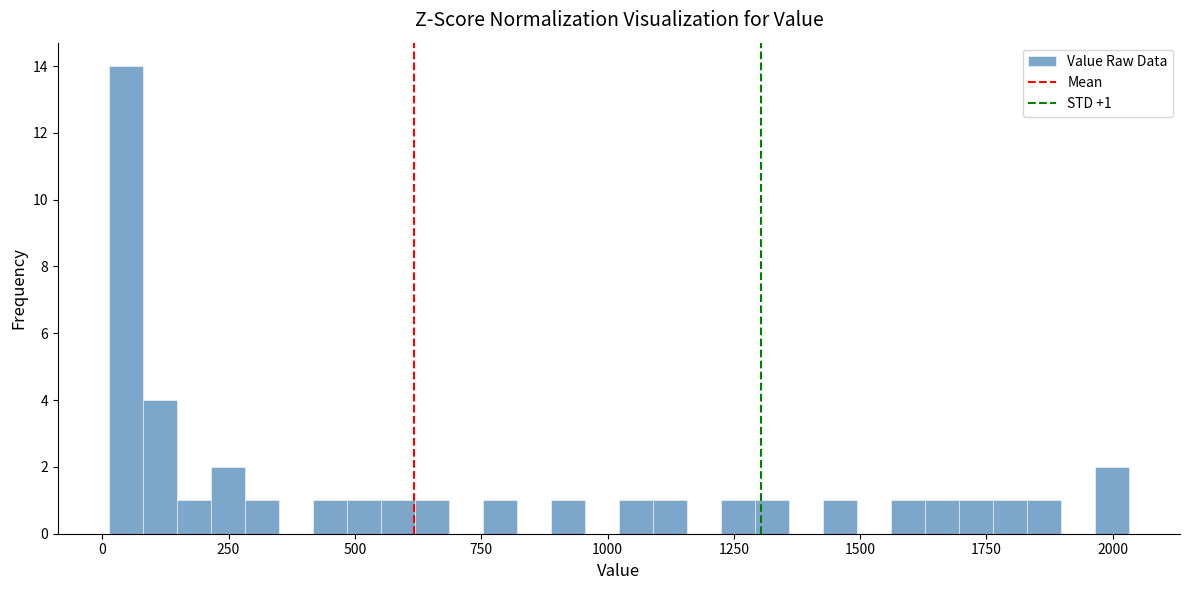

Around what value on the x-axis is the tallest bar? Give the approximate position of its centre, as read against the axis.

50